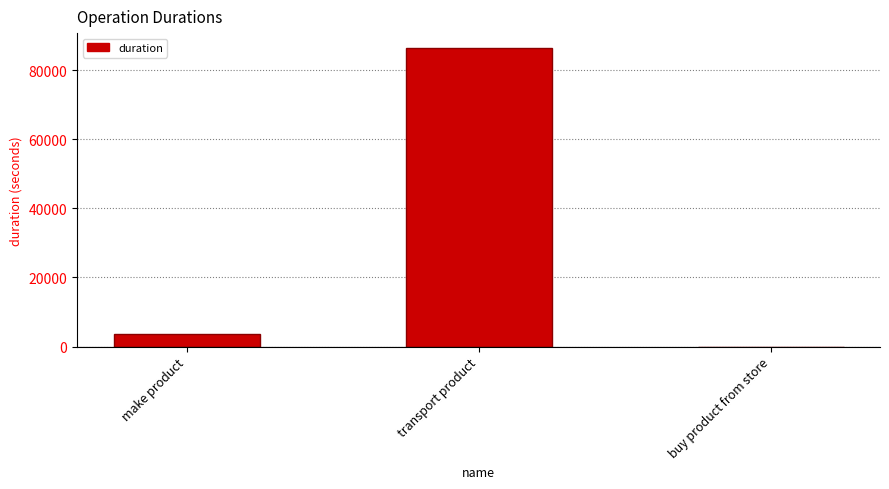

What is the greatest value displayed?

86400